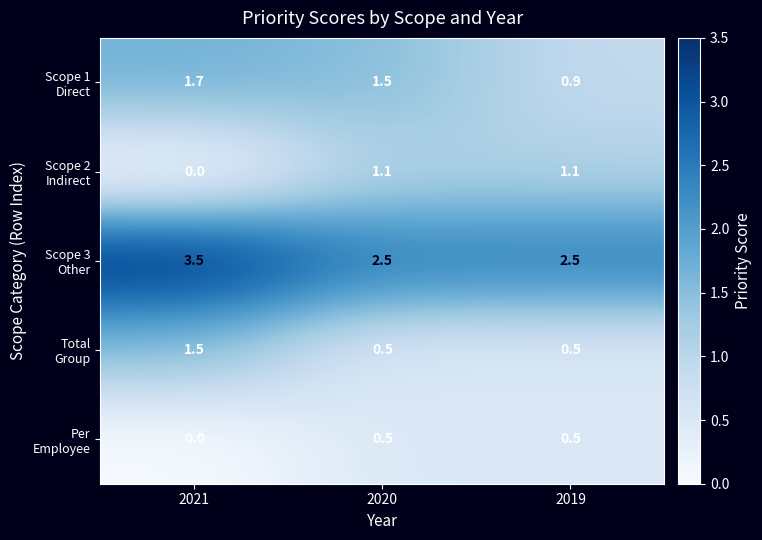

At which category does the chart reach its minimum across all series?

2021